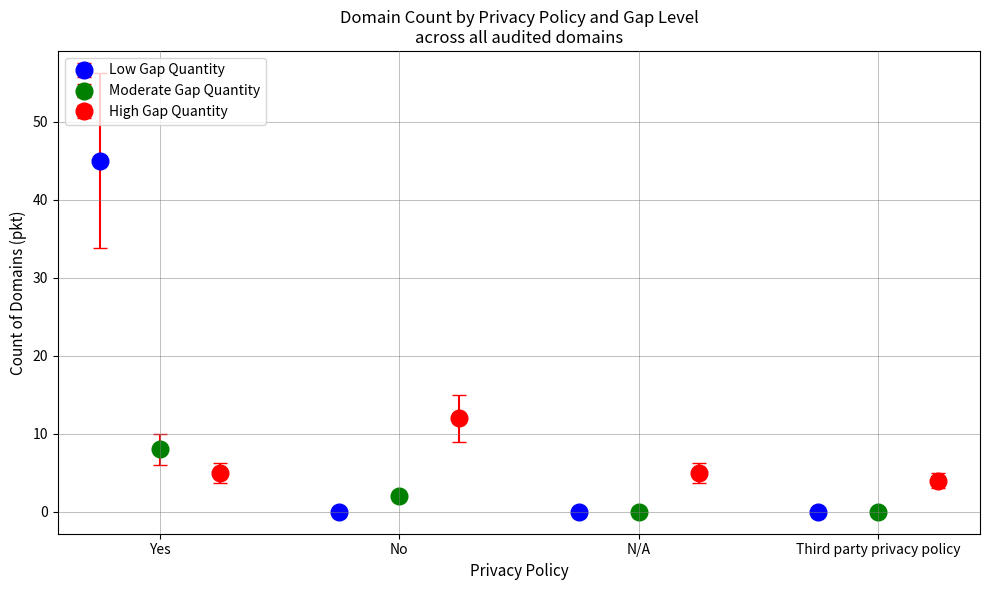

How many data points in Moderate Gap Quantity are above 2?

1